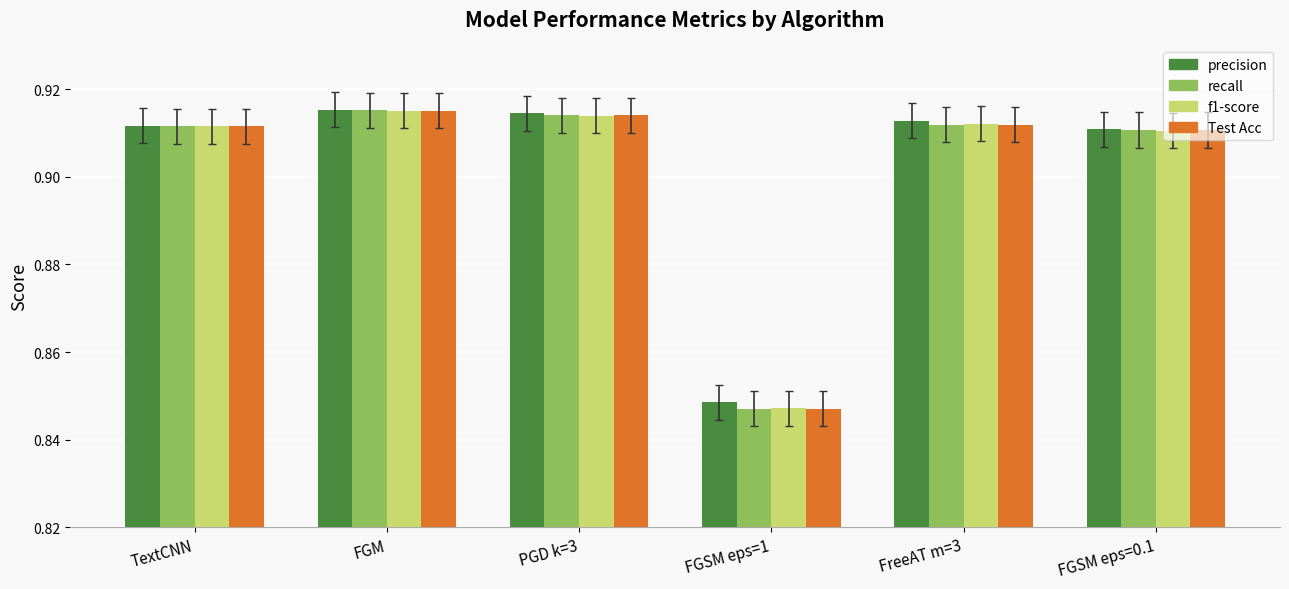

What is the total value across all series at TextCNN?

3.6